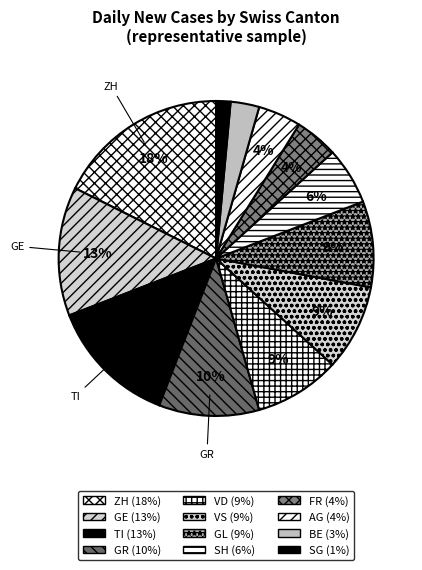

Which slice is the smallest?

SG